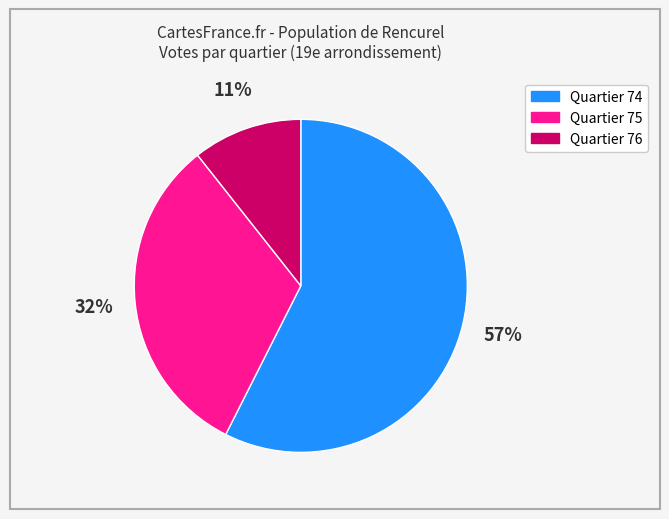

To the nearest percent, what is the average slice percentage?

33%